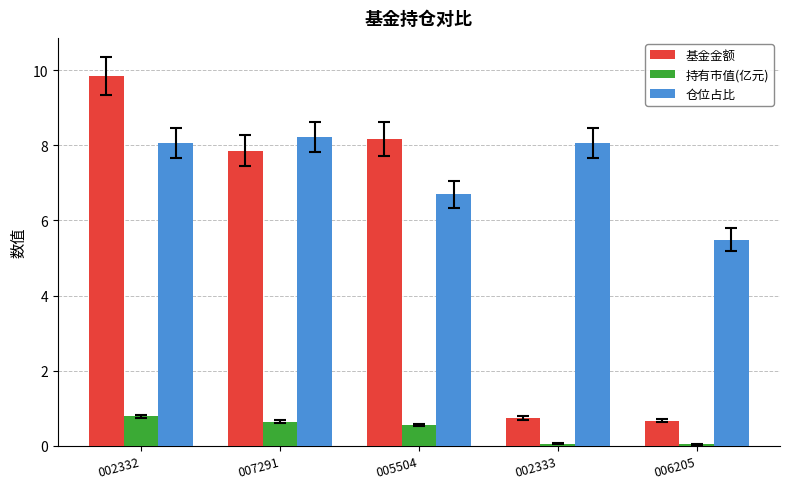

Which category has the highest value across all series?

002332